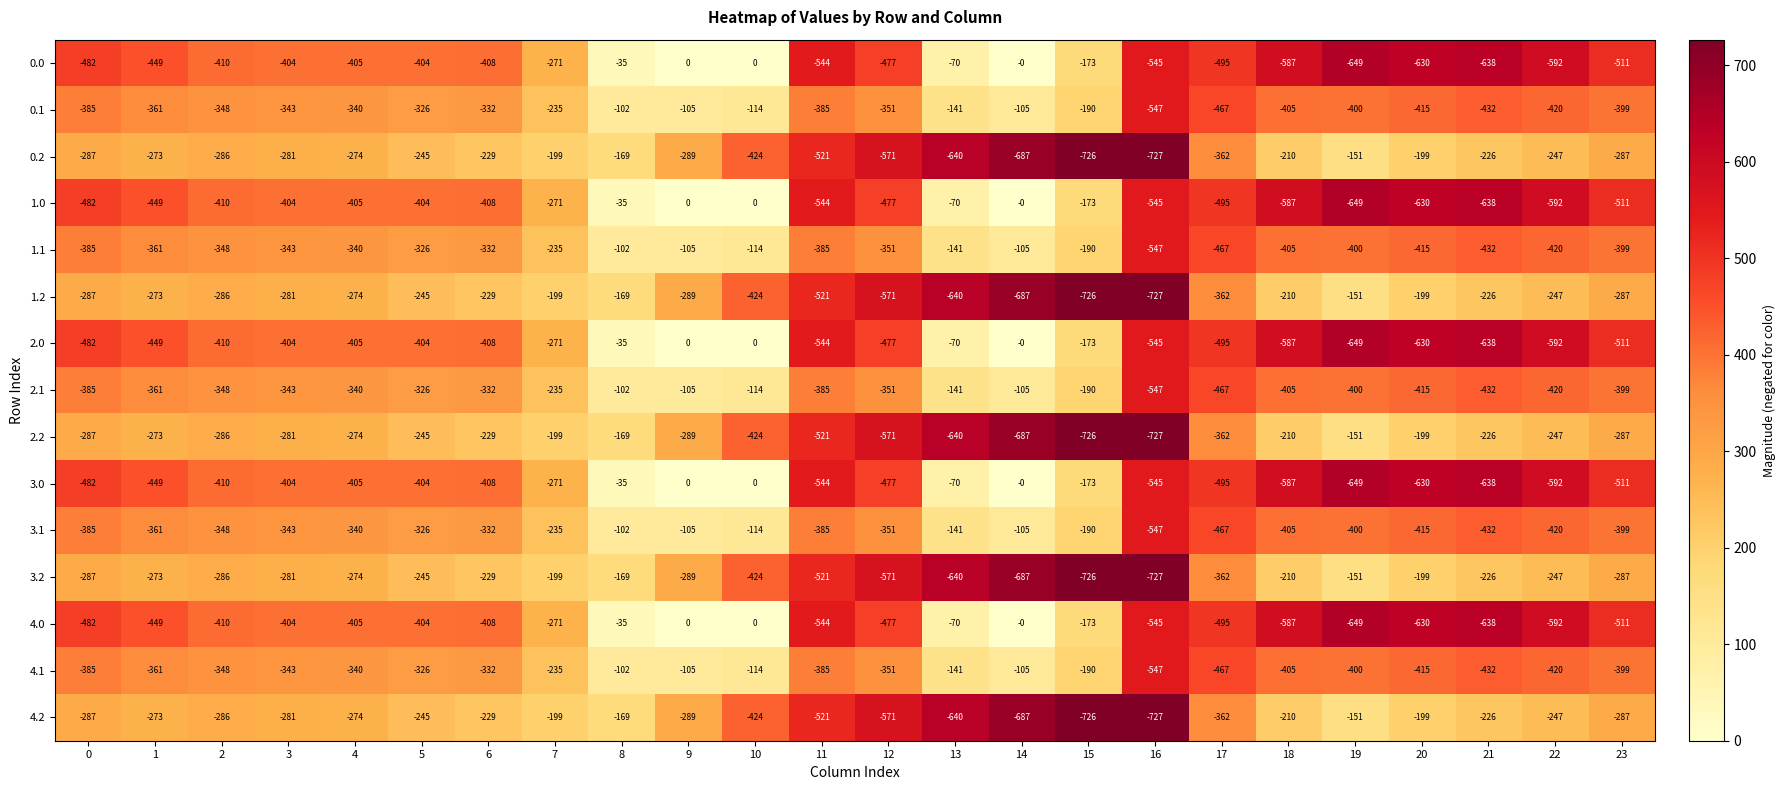

What is the difference between the maximum and minimum values in the 2.1 series?

445